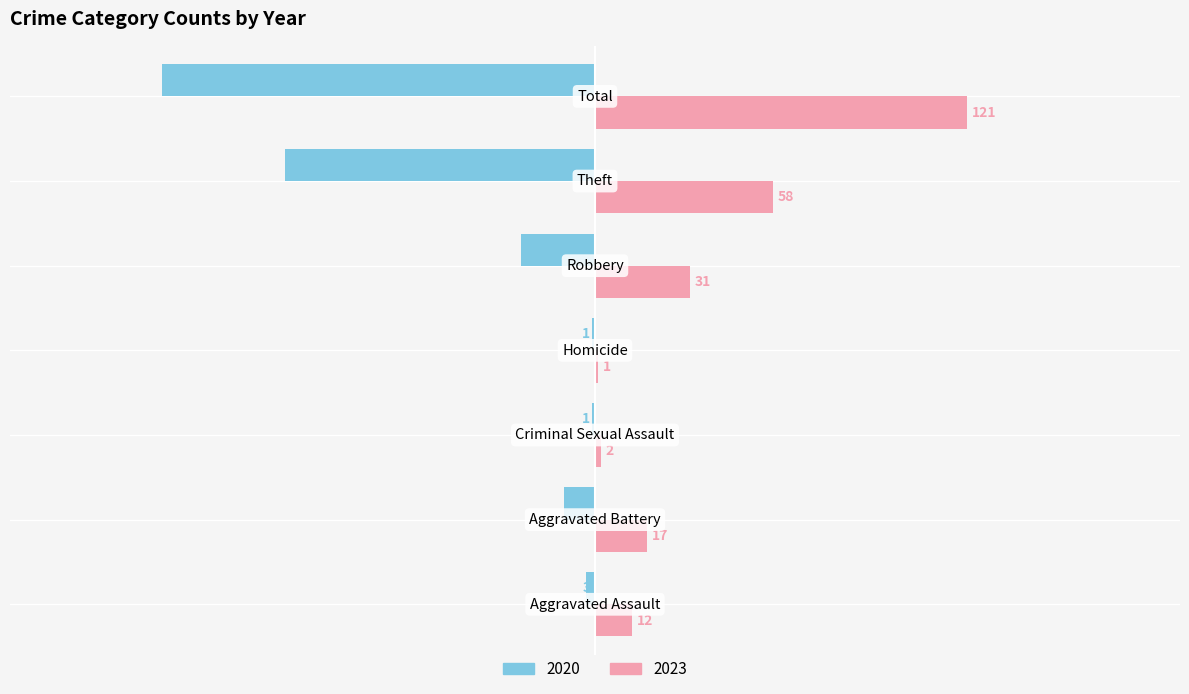

What is the maximum value shown in the chart?

121